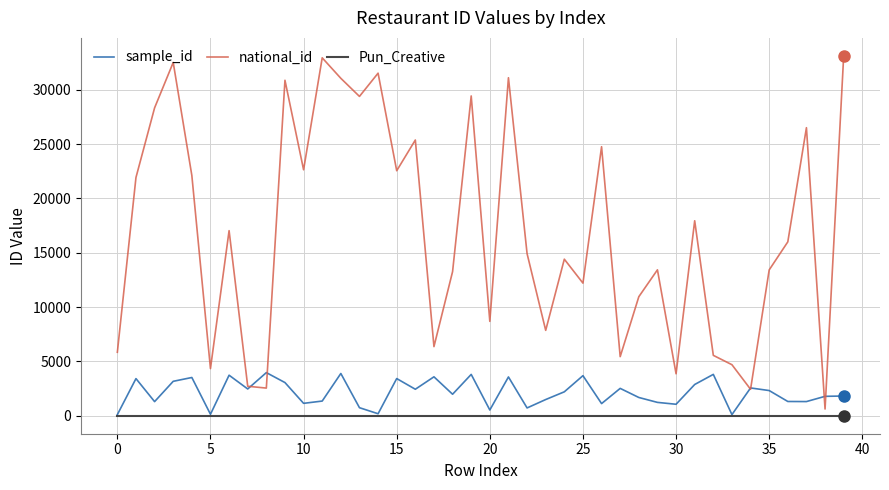

Which series has the largest total across all categories?

national_id